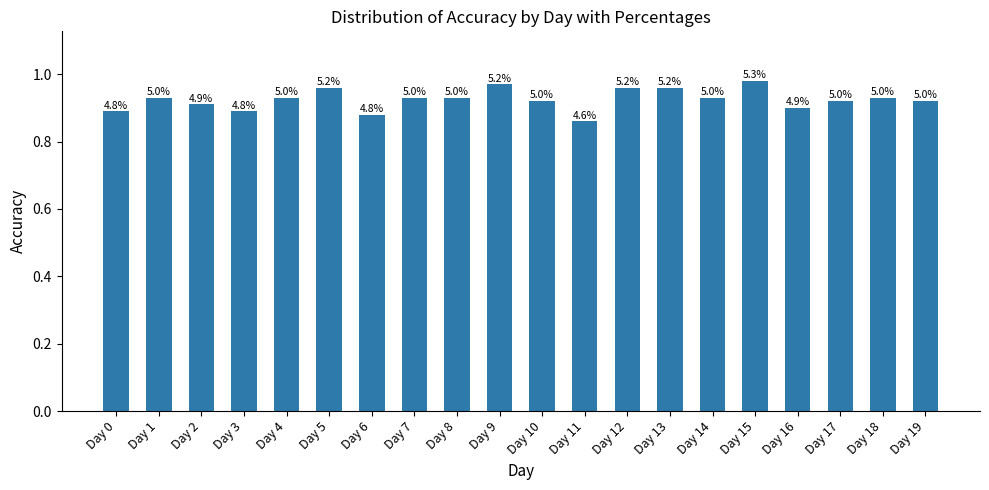

What is the difference between the maximum and second lowest values?

0.1